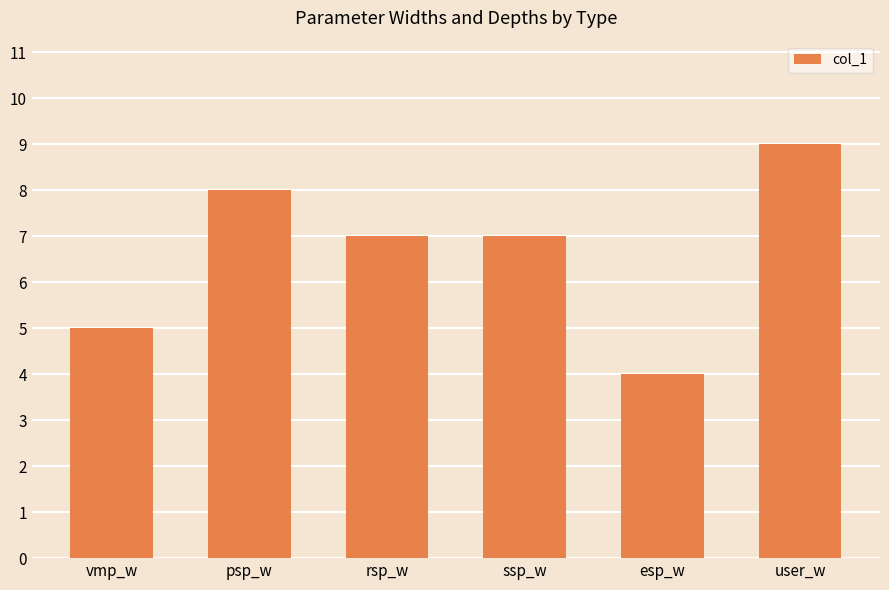

Reading right to left, transcribe all the data shown in this chart.

user_w=9	esp_w=4	ssp_w=7	rsp_w=7	psp_w=8	vmp_w=5